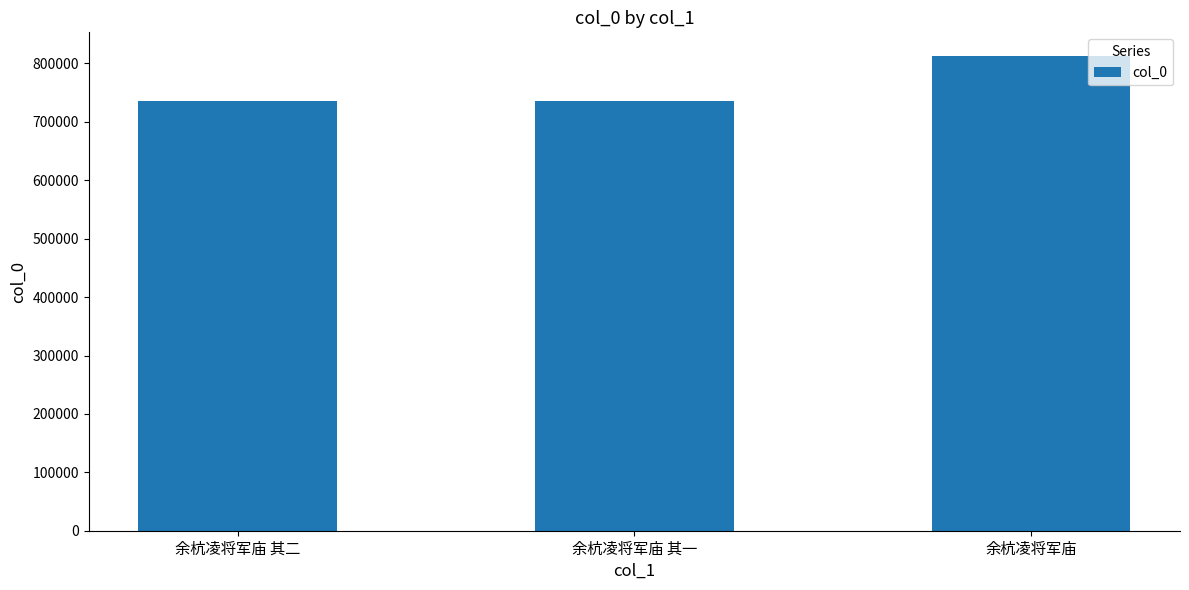

What is the difference between the maximum and minimum values?

76719